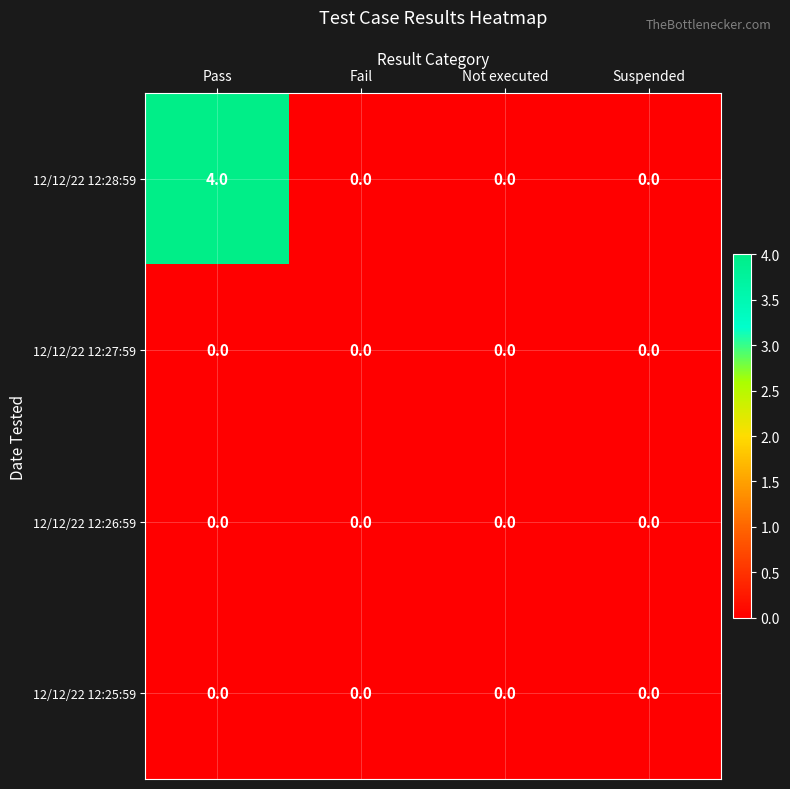

Is it true that 12/12/22 12:28:59 equals 4 at Pass?

True